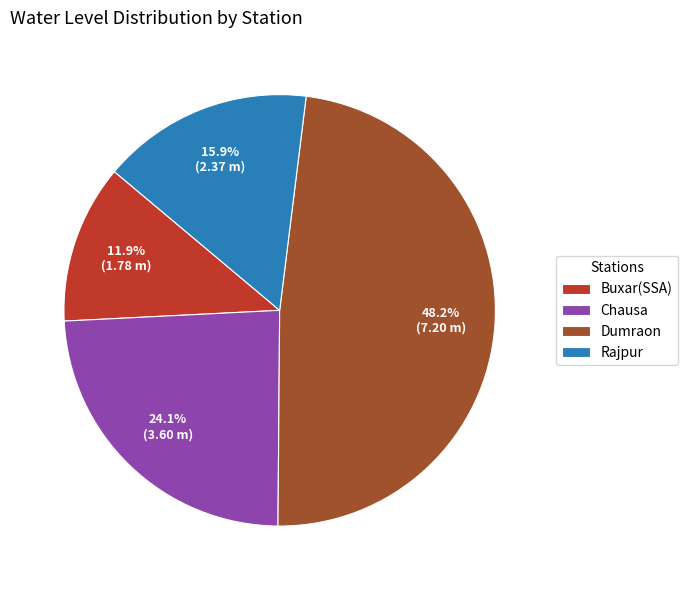

Do Chausa and Buxar(SSA) together represent more than half of the pie?

No